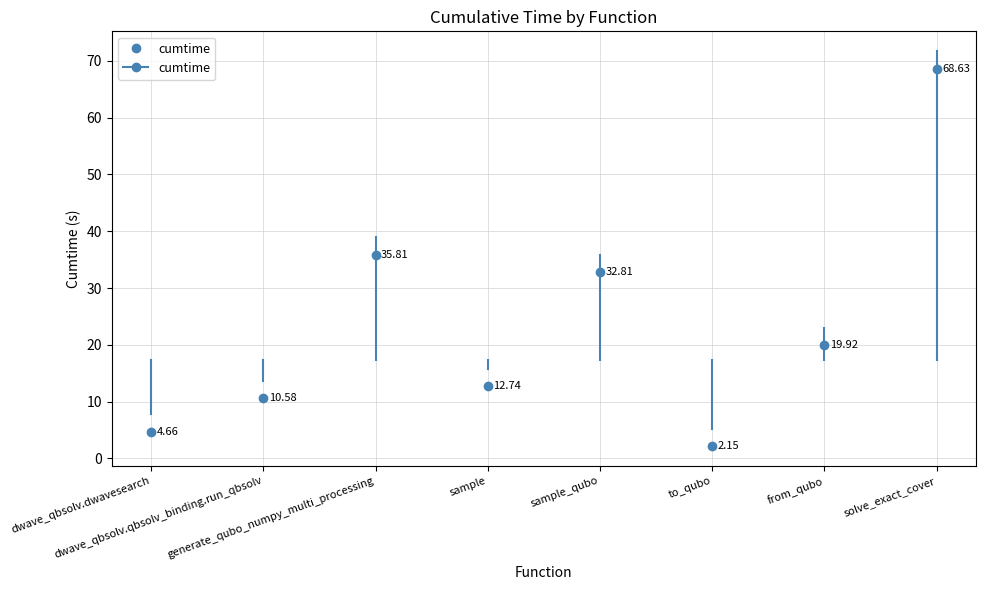

What is the change in value from sample to sample_qubo?

+20.1